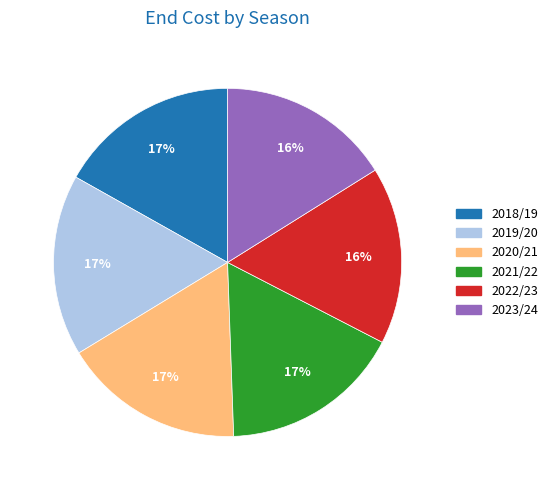

What percentage is the 2019/20 slice, to the nearest percent?

17%